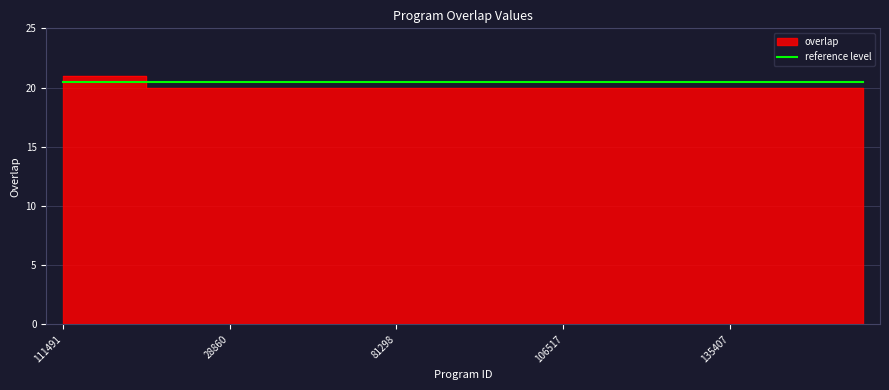

How many lines are shown in the chart?

1